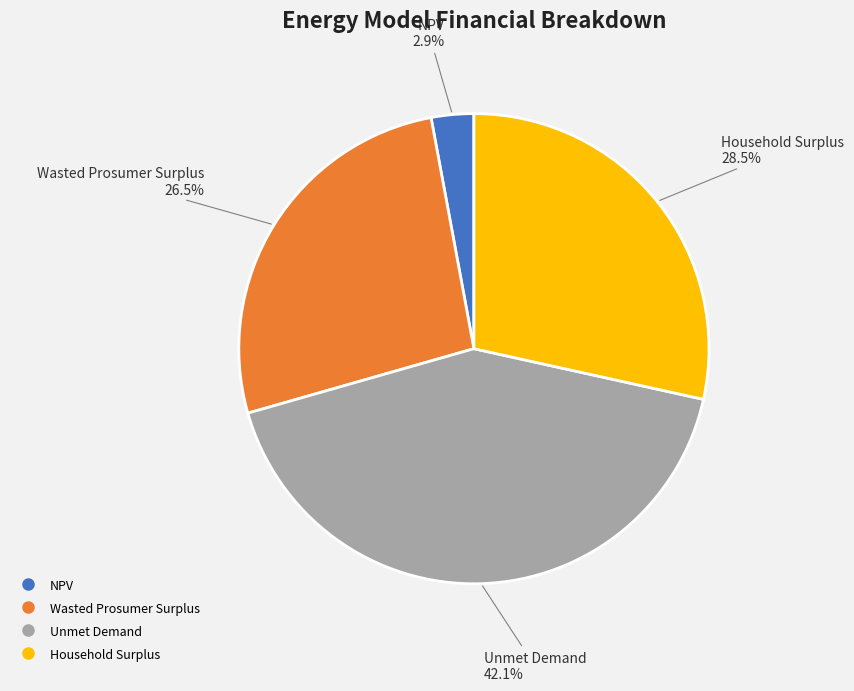

Between Unmet Demand and Household Surplus, which is larger?

Unmet Demand